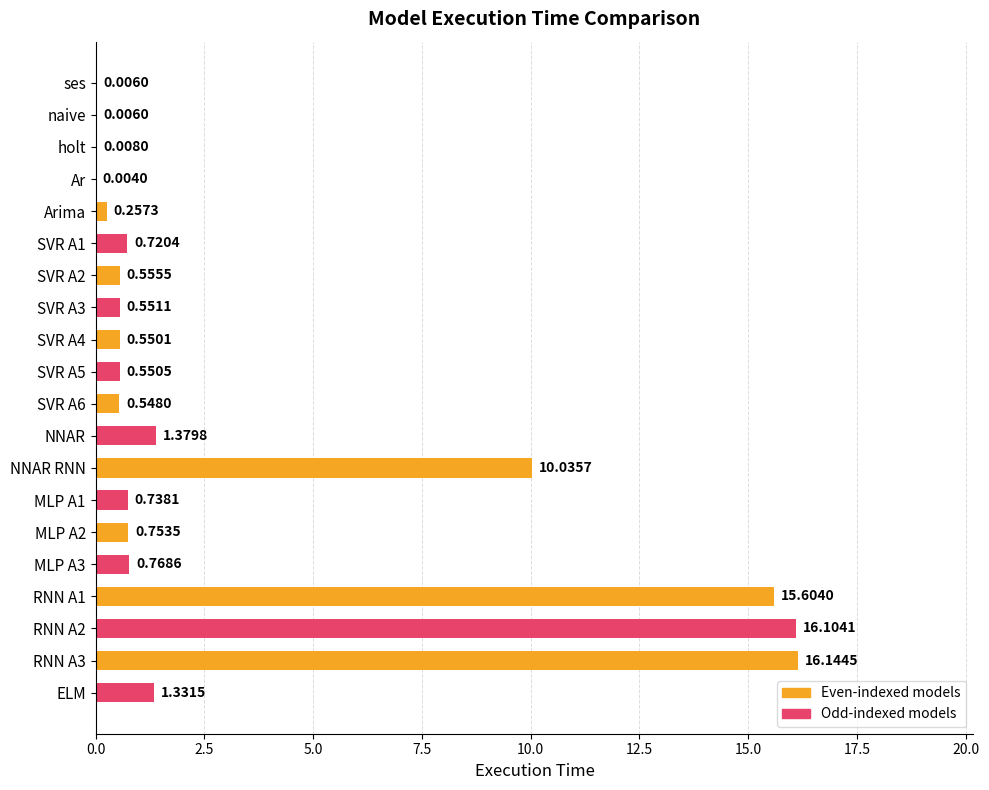

What is the change in value from ses to Arima?

+0.3